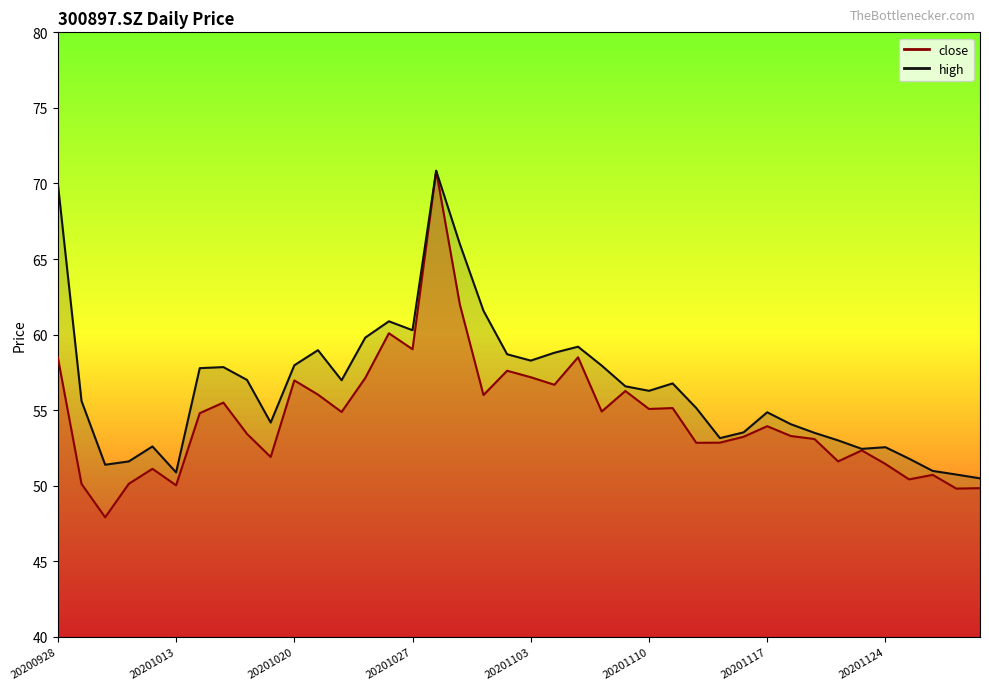

What is the minimum value for close line?

47.9